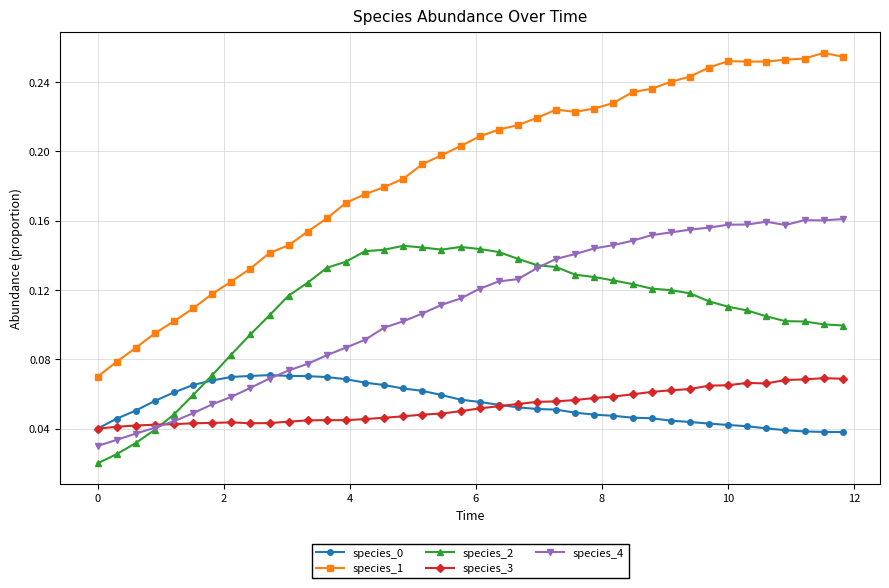

After their last crossing, which series has the higher values: species_4 or species_0?

species_4